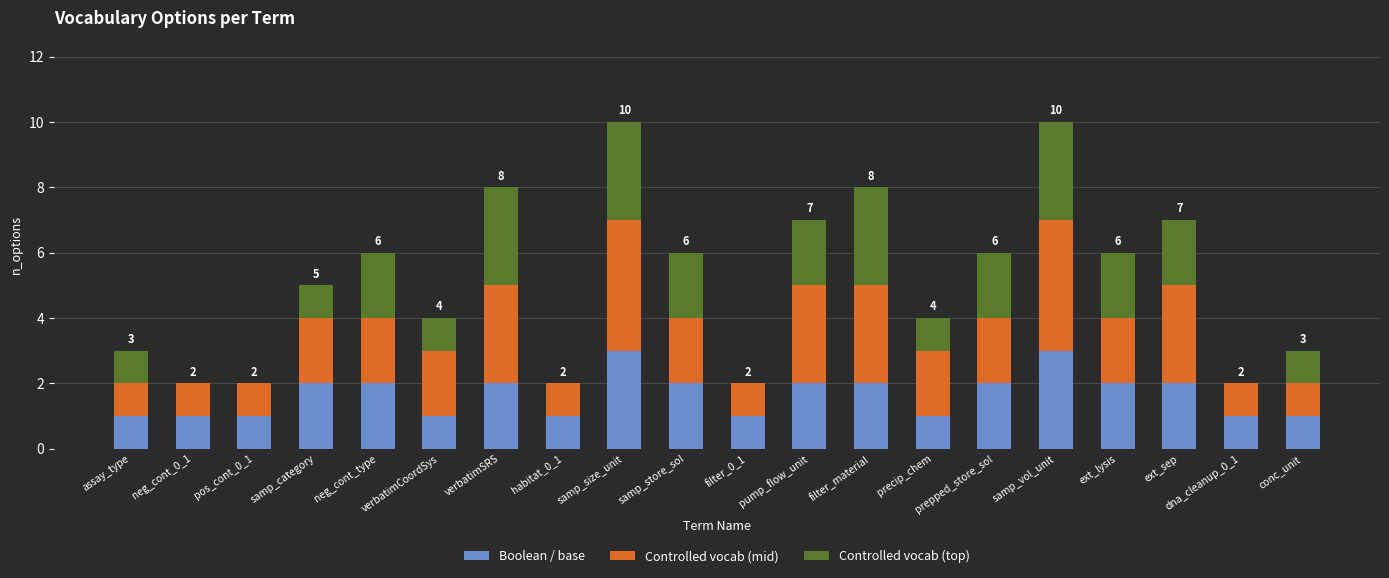

What is the total value across all series at prepped_store_sol?

6